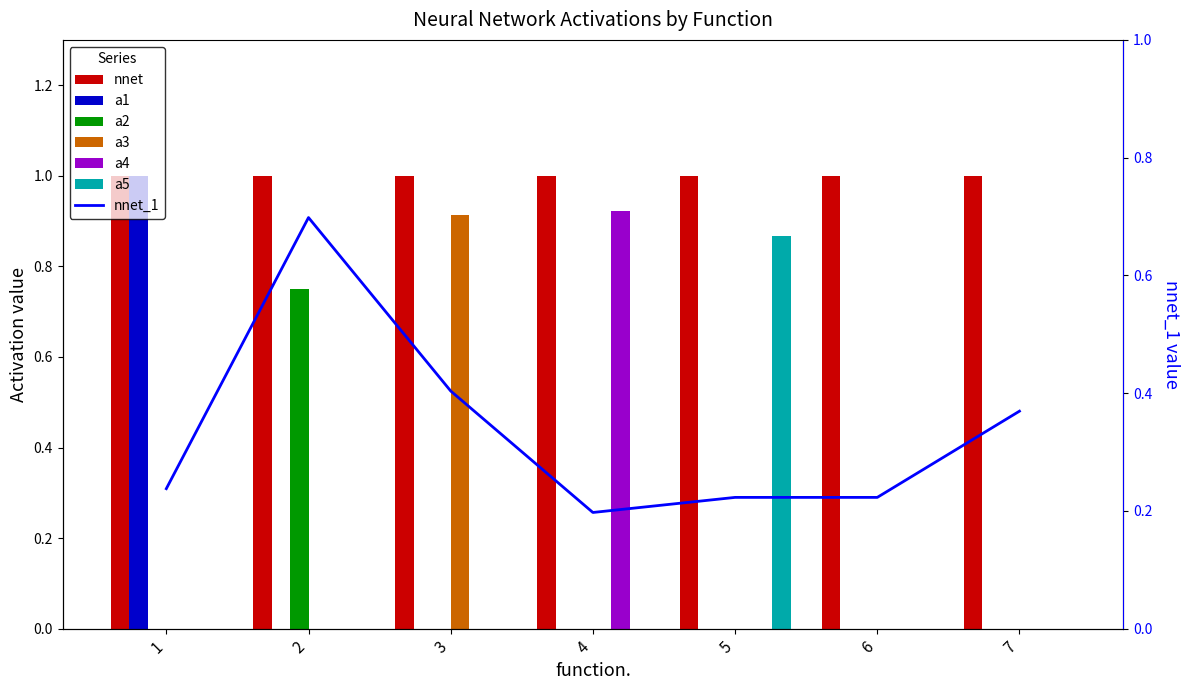

What is the sum of all a5 values?

0.9